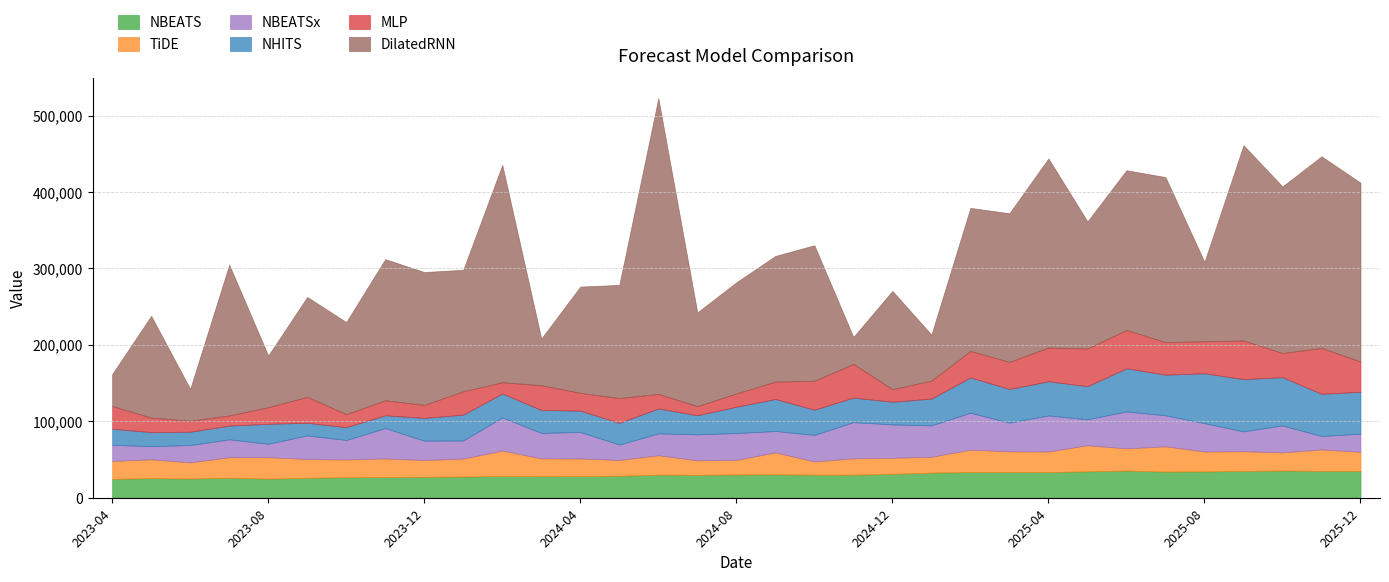

Is it true that MLP equals 23469.3 at 2025-01?

True